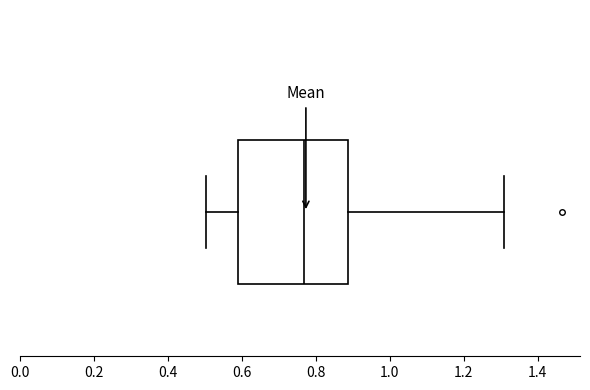

Where is the right edge of the box on the x-axis? The values are not printed on the chart, so give them approximately, as read against the axis.

0.88